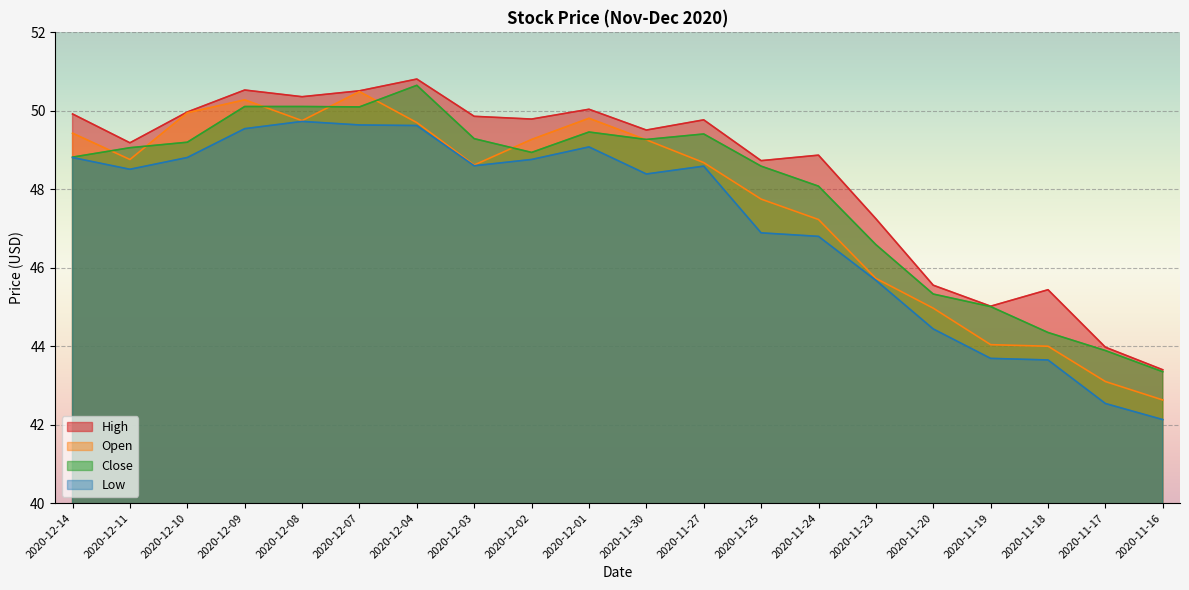

Does the chart display data point markers on the line(s)?

No